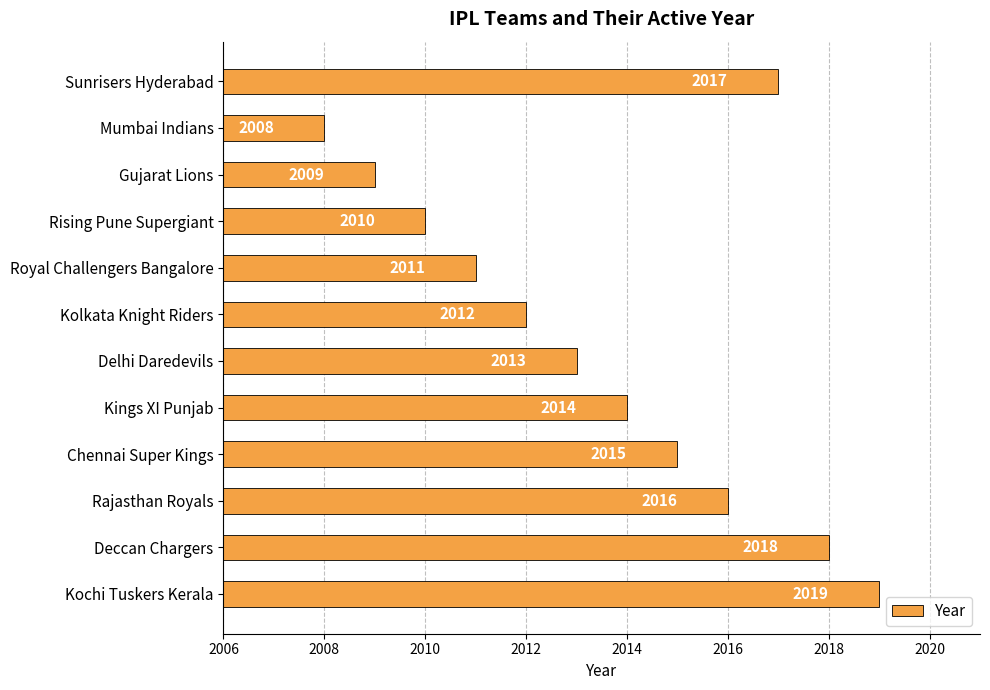

What is the label of the 2nd bar from the top?

Mumbai Indians